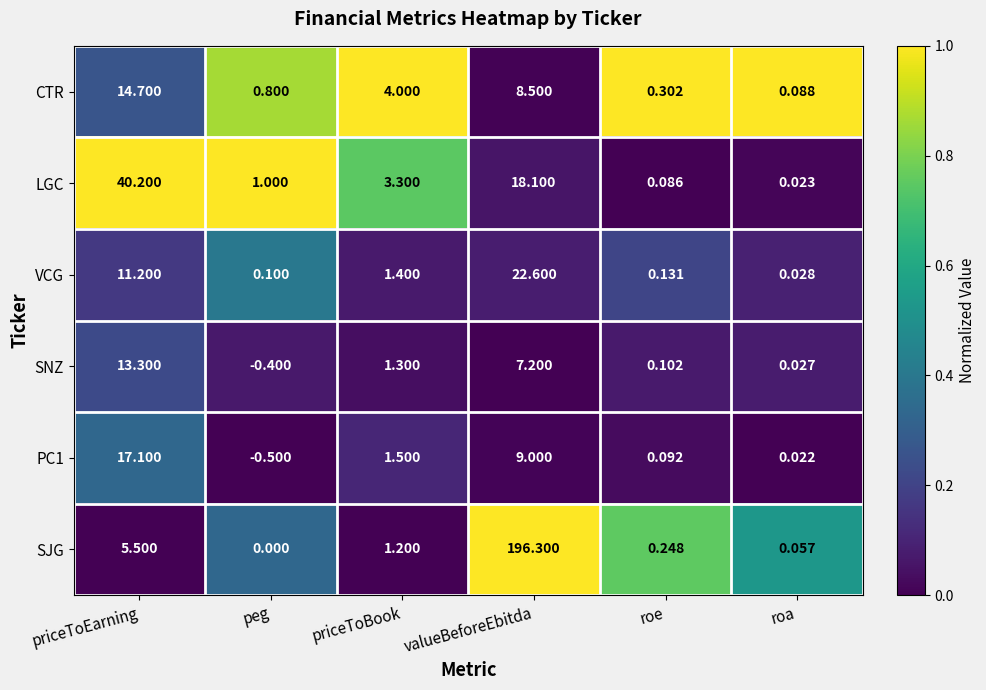

List the series in order of their peak value, lowest first.

SNZ, CTR, PC1, VCG, LGC, SJG